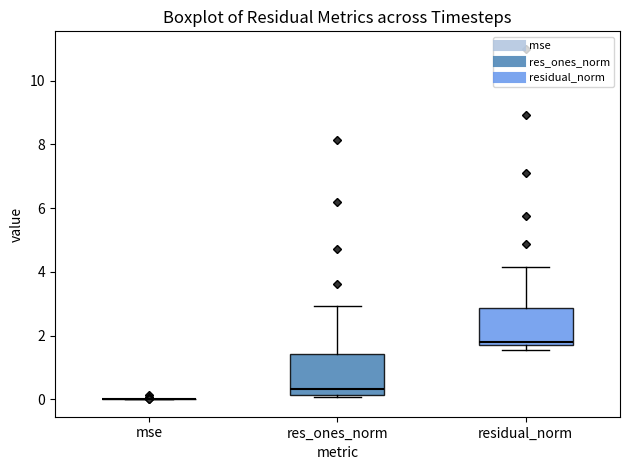

Reading left to right, read every box against the y-axis: the position of its median line, the range the box covers, and the ends of its whiskers. The values are not printed on the chart, so give them approximately, as read against the axis.

mse: box collapsed to a line at 0.0, whiskers 0.0 to 0.0
res_ones_norm: median 0.4, box 0.2 to 1.4, whiskers 0.0 to 3.0
residual_norm: median 1.8, box 1.6 to 2.8, whiskers 1.6 (just below the box's lower edge) to 4.2